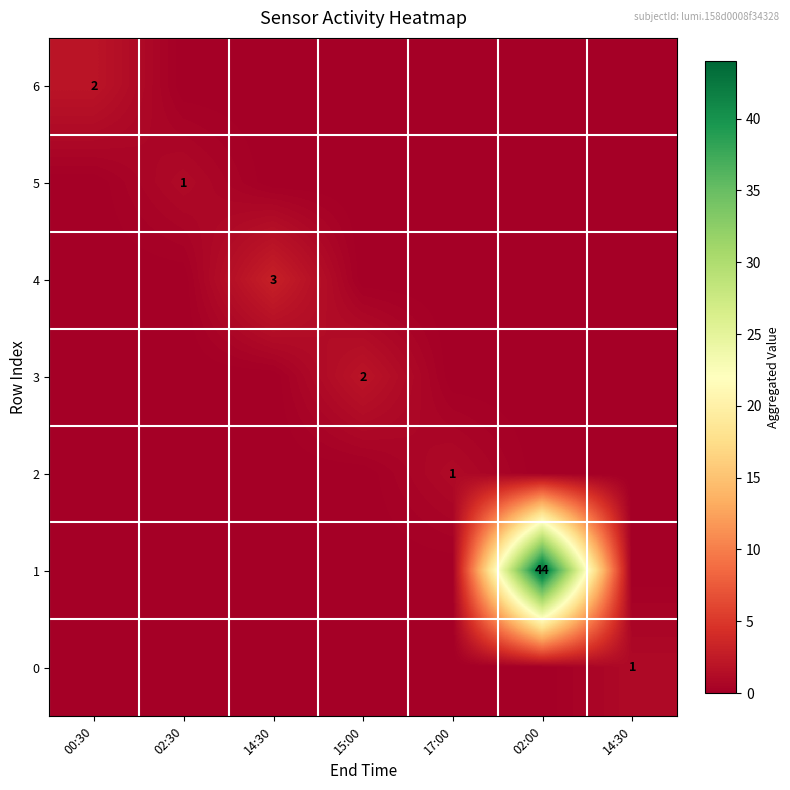

How many values in the 6 series exceed 0?

1